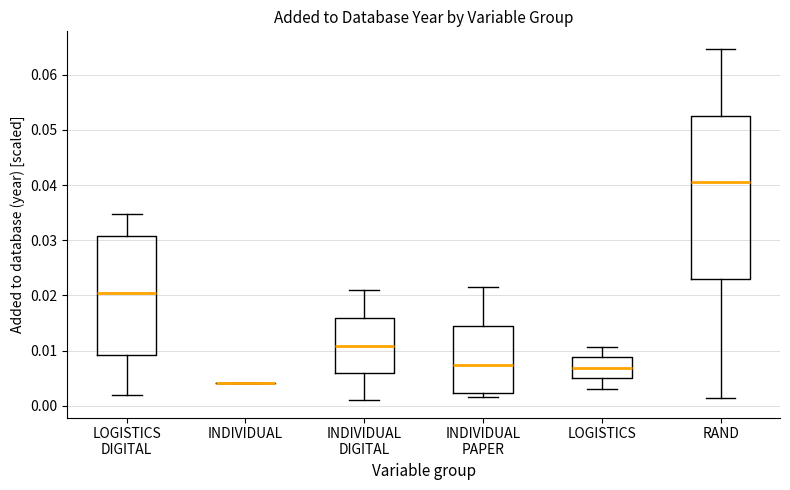

Comparing the boxes themselves (not the whiskers), which one is the tallest?

RAND